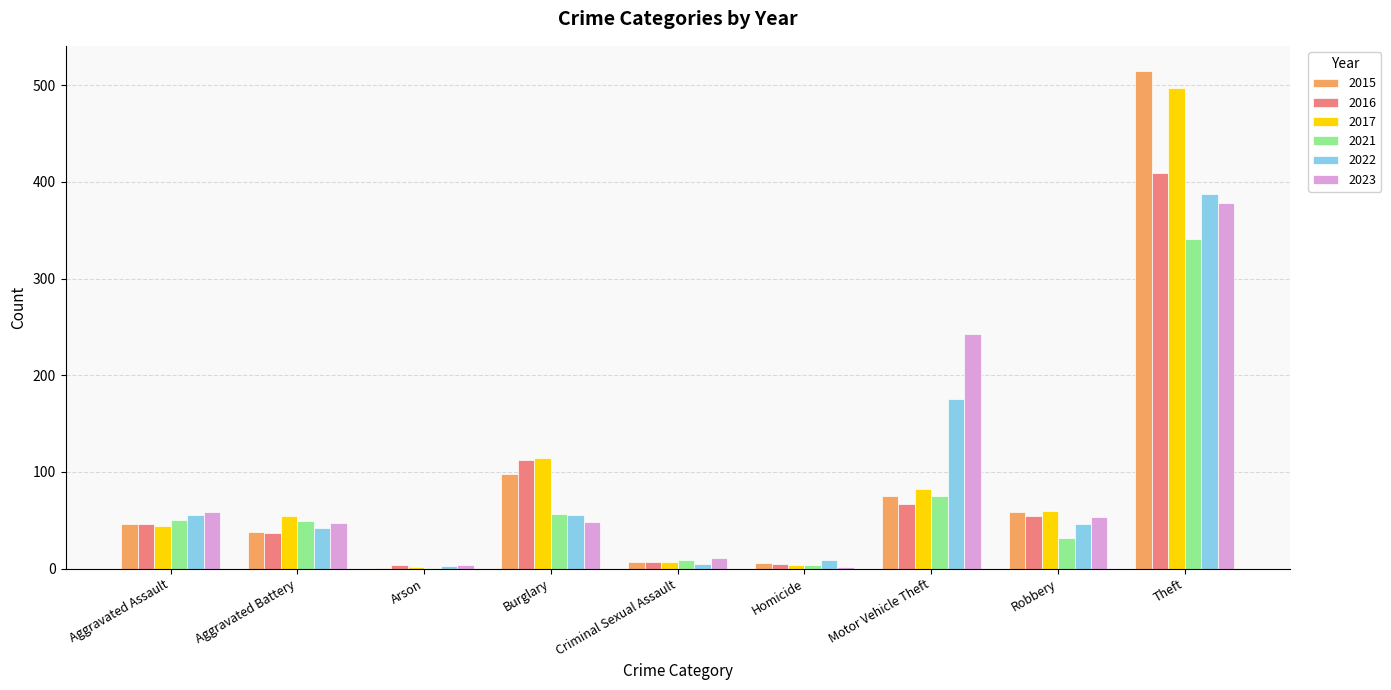

The value of 2023 at Criminal Sexual Assault is 11. True or false?

True